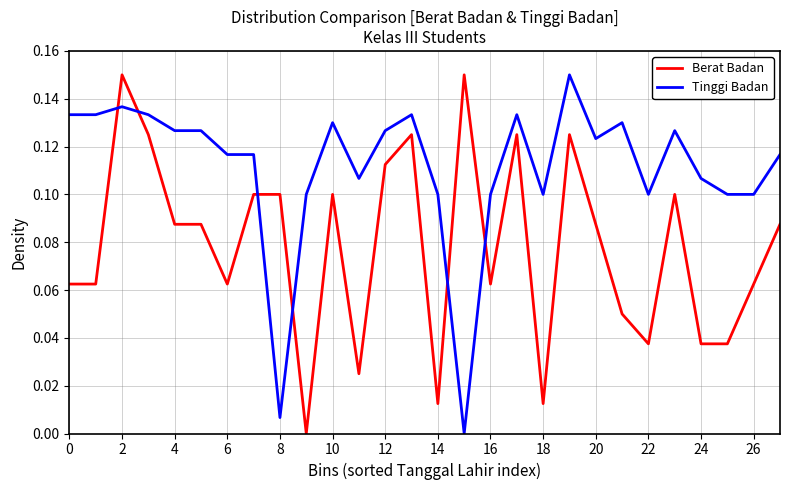

True or false: Berat Badan and Tinggi Badan intersect in this chart.

True